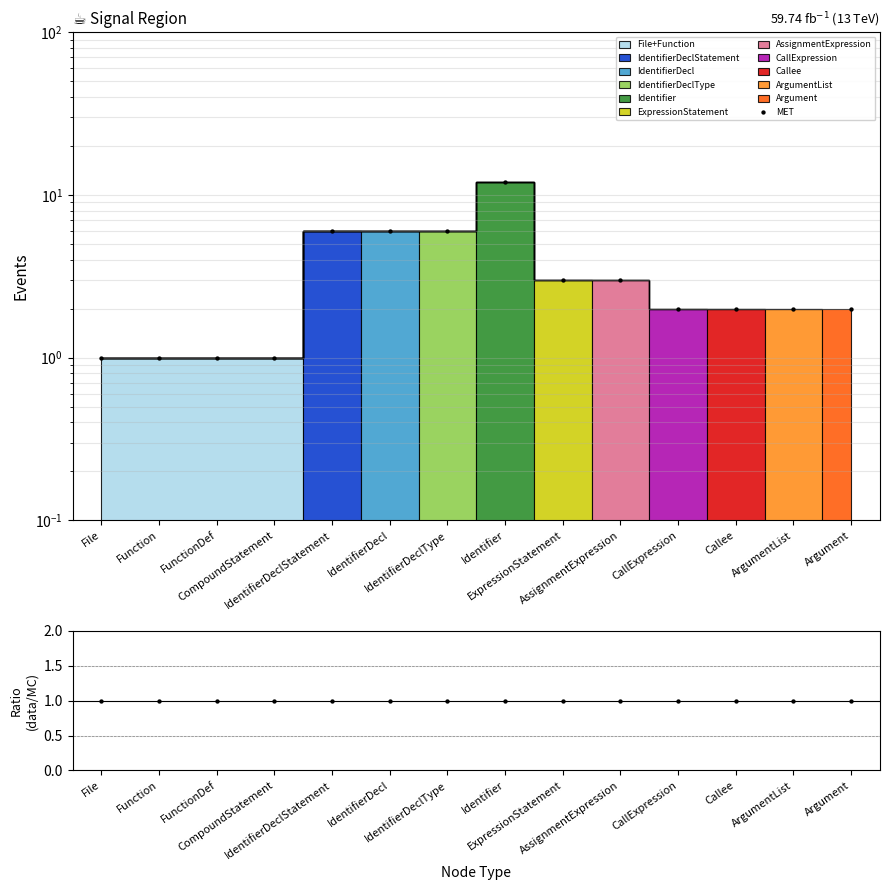

What is the total value across all series at Argument?

3